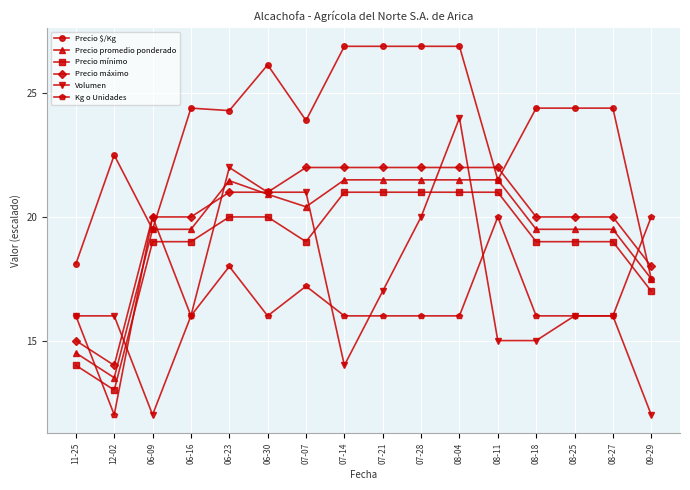

True or false: Precio mínimo and Precio máximo cross at least once.

False